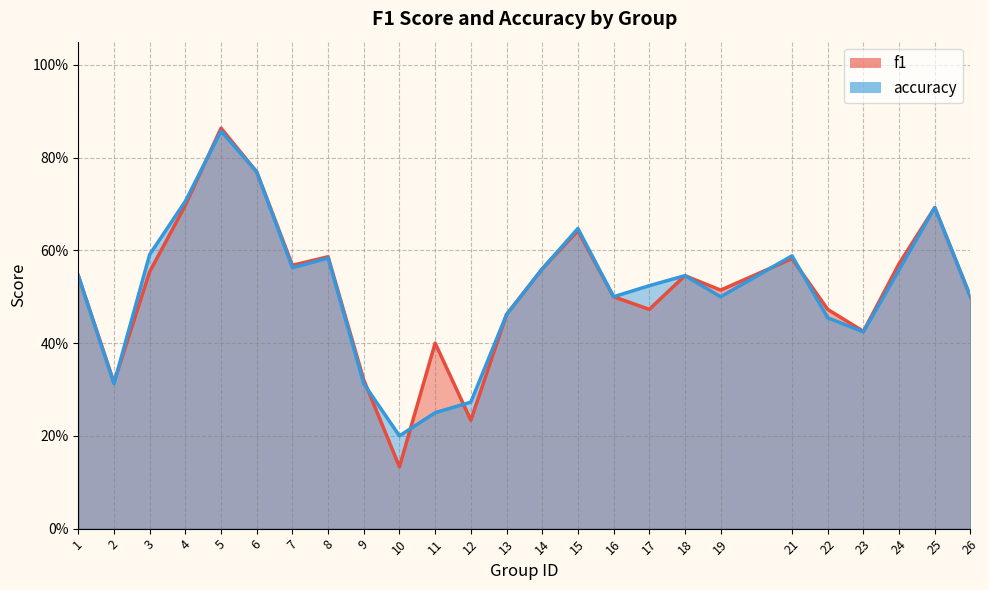

What is the difference between the maximum and minimum values in the f1 series?

0.7